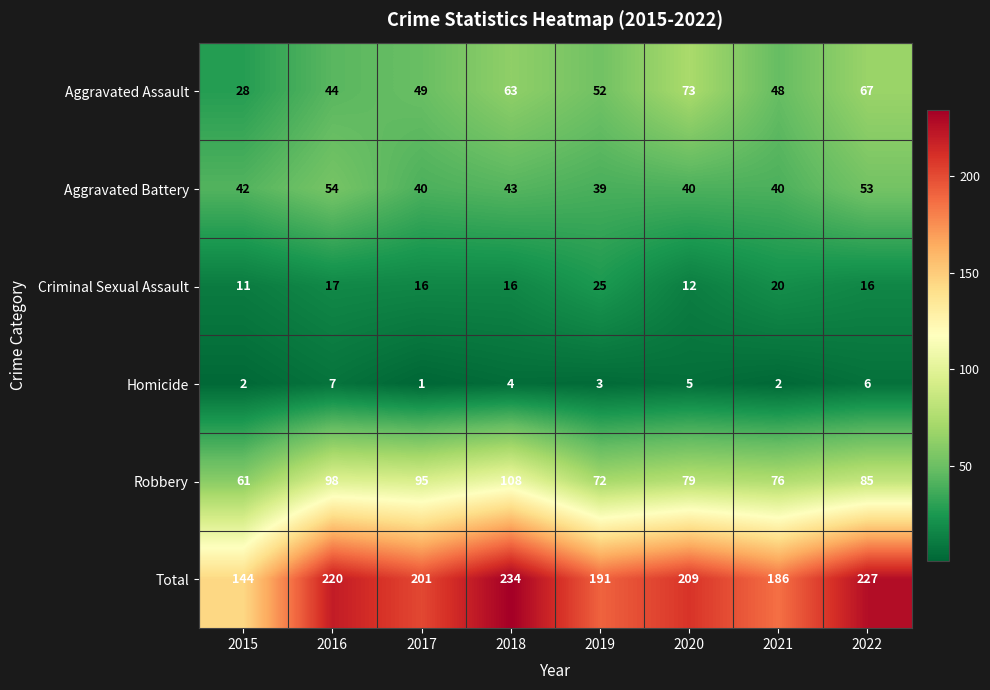

Is it true that Aggravated Battery equals 40 at 2017?

True